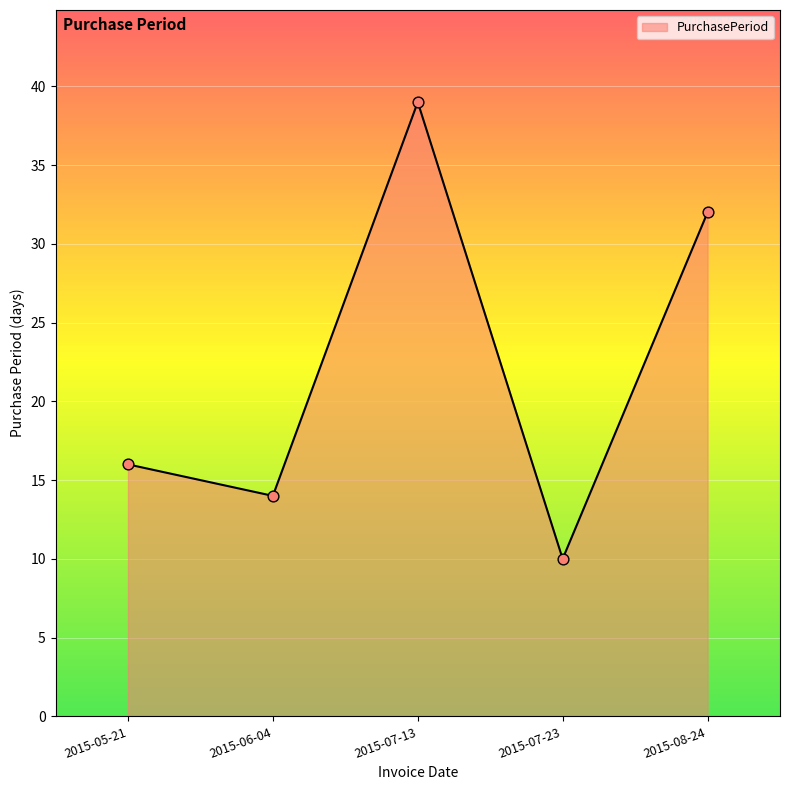

Between 2015-05-21 and 2015-07-23, which is larger?

2015-05-21